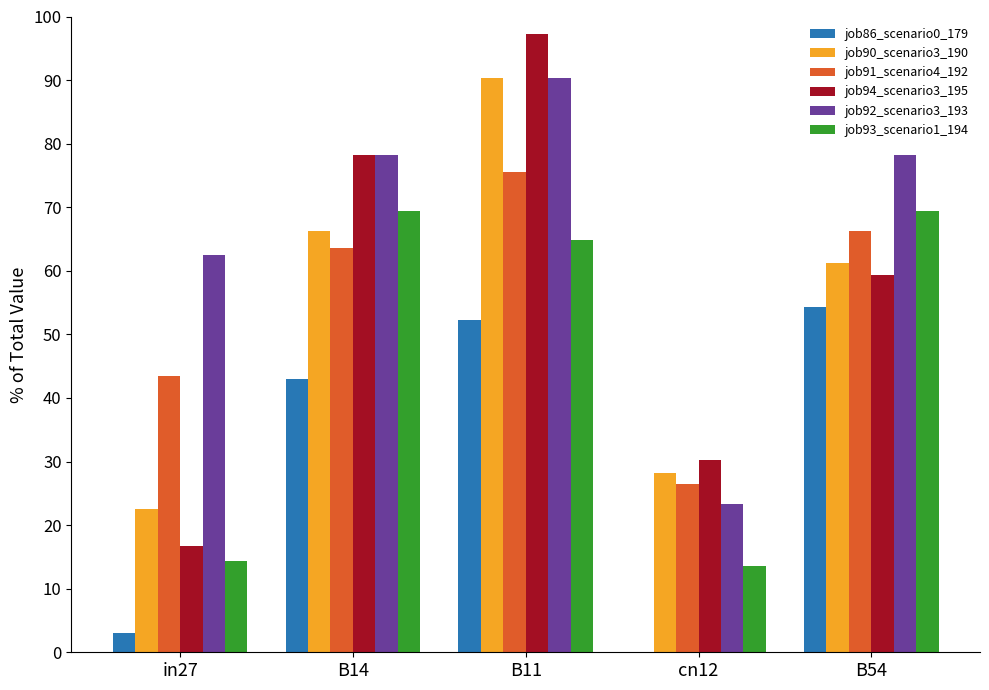

Are the bars horizontal?

No